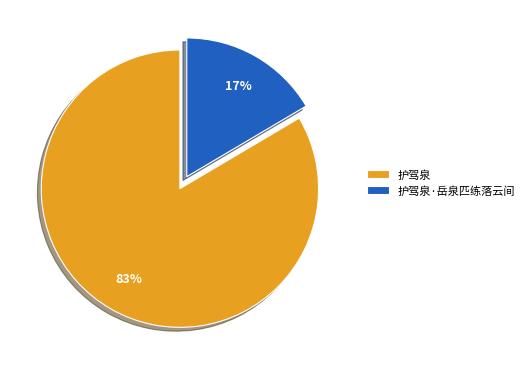

To the nearest percent, what portion does 护驾泉·岳泉匹练落云间 represent?

17%